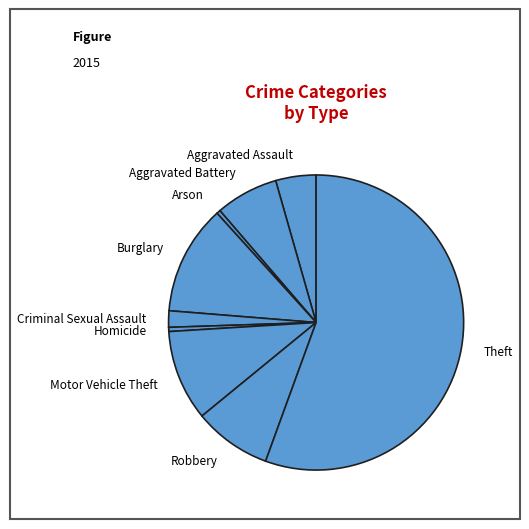

The Robbery slice represents 17% of the pie. True or false?

False